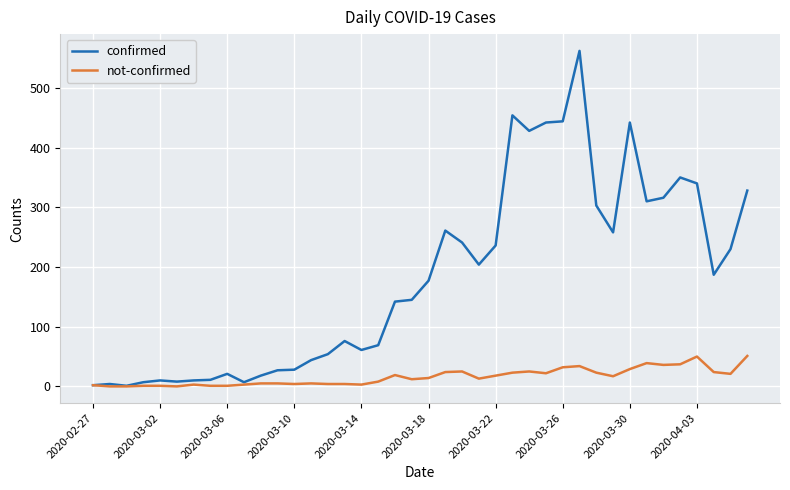

List the series in order of their peak value, lowest first.

not-confirmed, confirmed